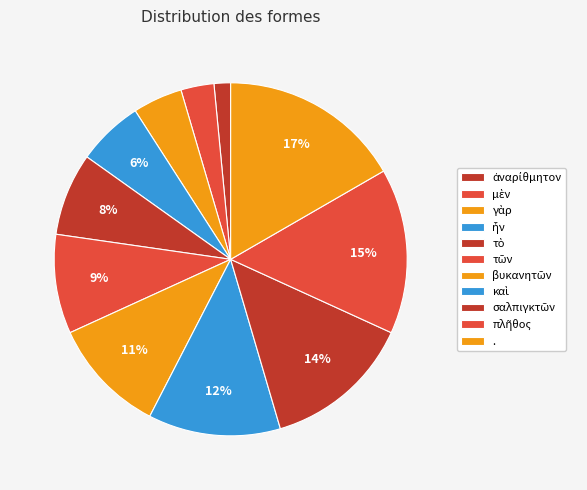

To the nearest percent, what portion does σαλπιγκτῶν represent?

14%